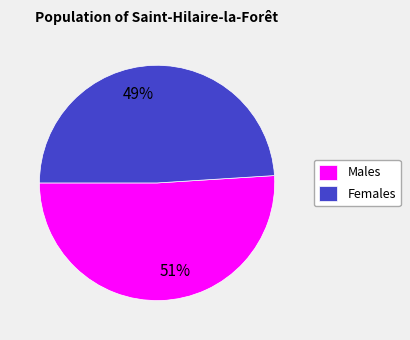

What is the ratio of the value at Males to the value at Females?

1.0